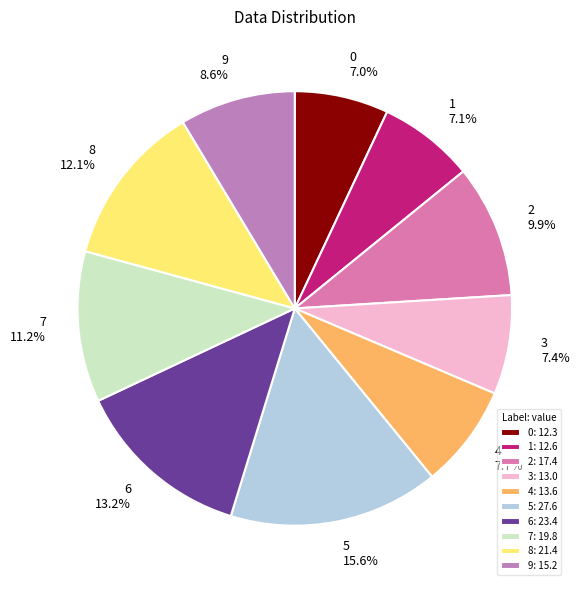

Does 8 represent more than half of the total?

No